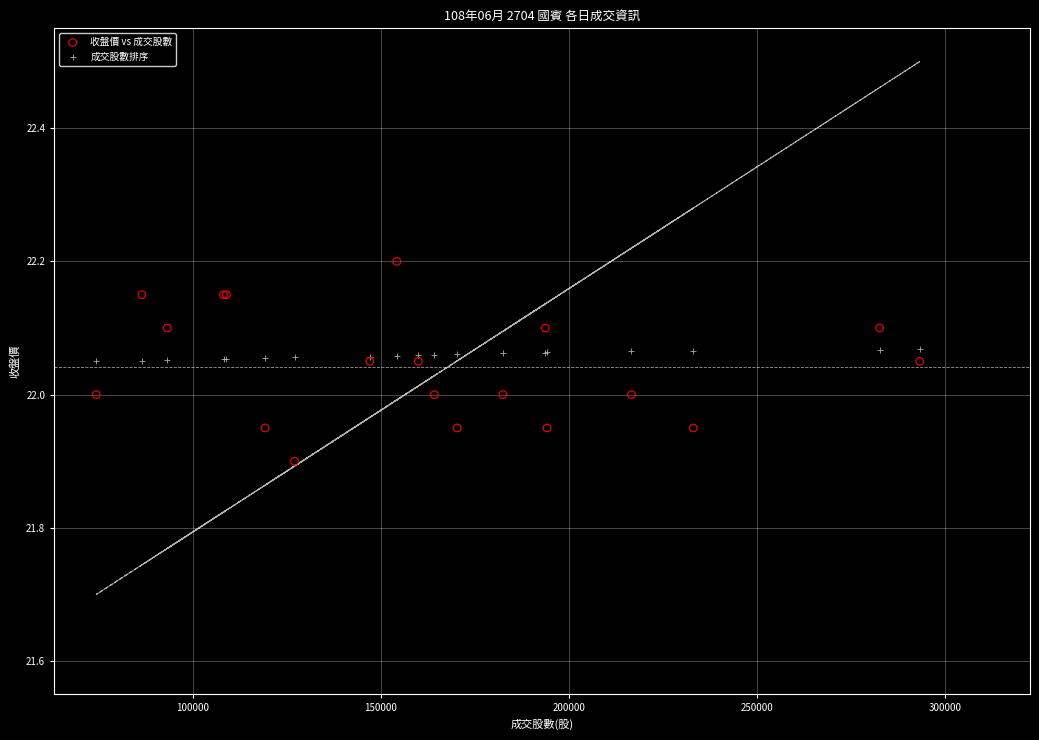

Which series has the widest spread of Y values?

收盤價 vs 成交股數